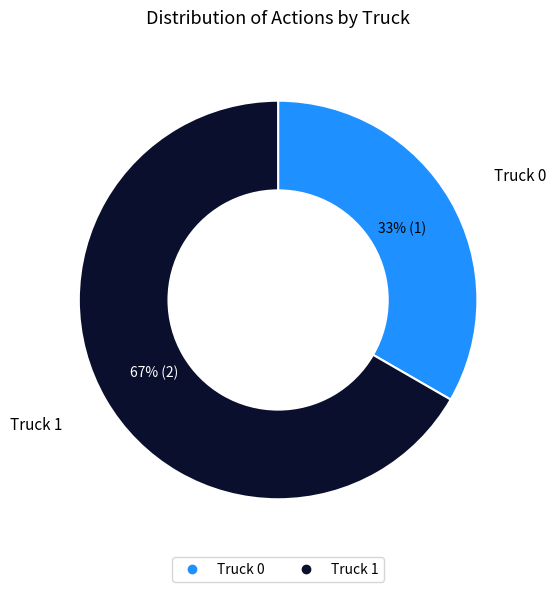

What percentage is the Truck 1 slice, to the nearest percent?

67%